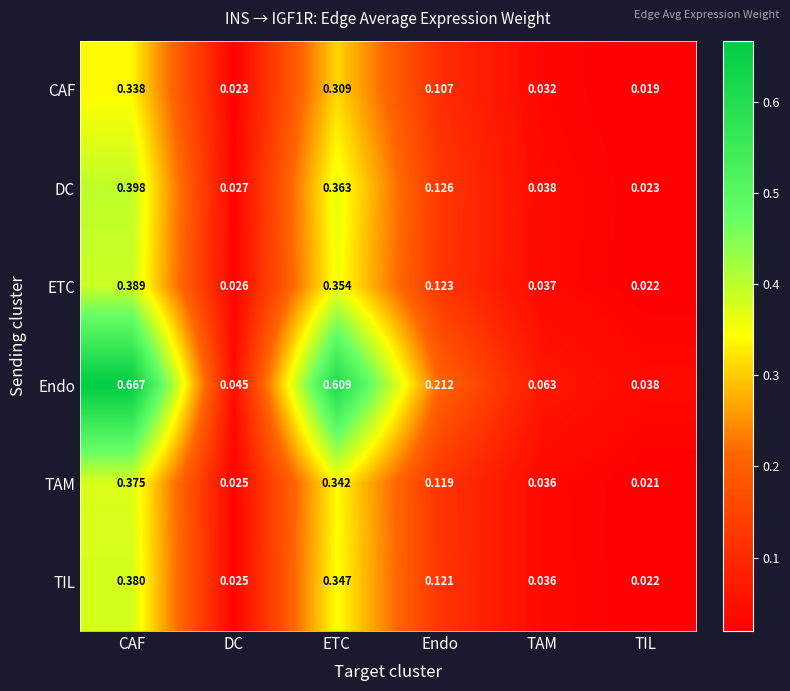

Which series has the largest total across all categories?

Endo